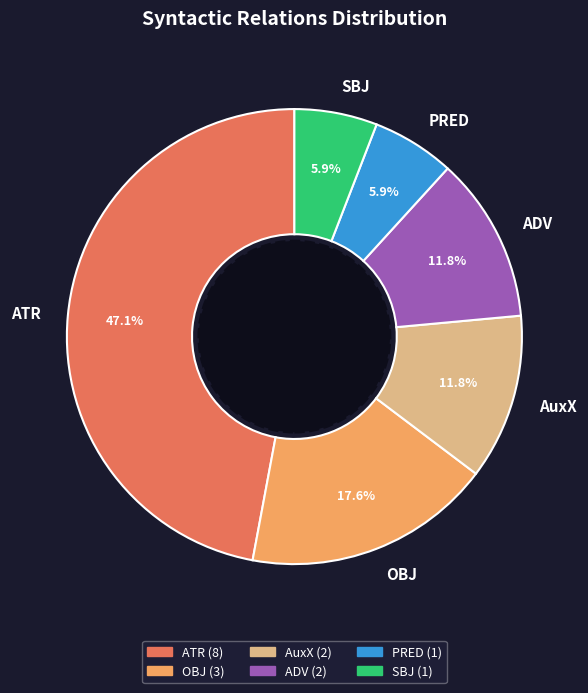

Count the number of slices in the pie.

6